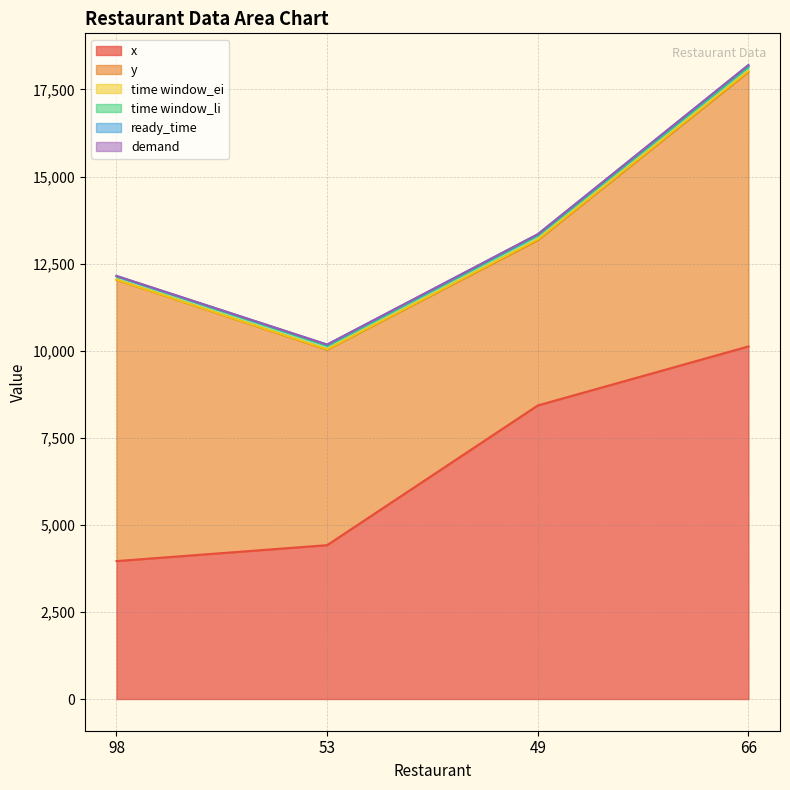

Reading left to right, what are all the values shown in this chart?

x: 98=3960	53=4417	49=8428	66=10122
y: 98=8075	53=5612	49=4745	66=7881
time window_ei: 98=4	53=13	49=24	66=29
time window_li: 98=94	53=103	49=114	66=119
ready_time: 98=11	53=28	49=29	66=46
demand: 98=2	53=3	49=3	66=3